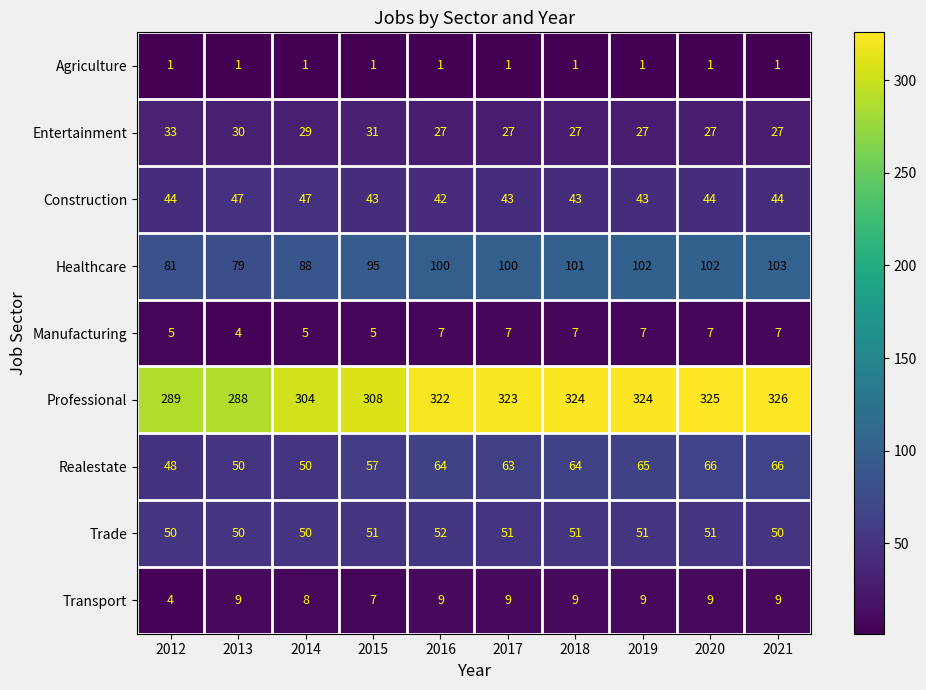

How many values in the Realestate series are below 64?

5